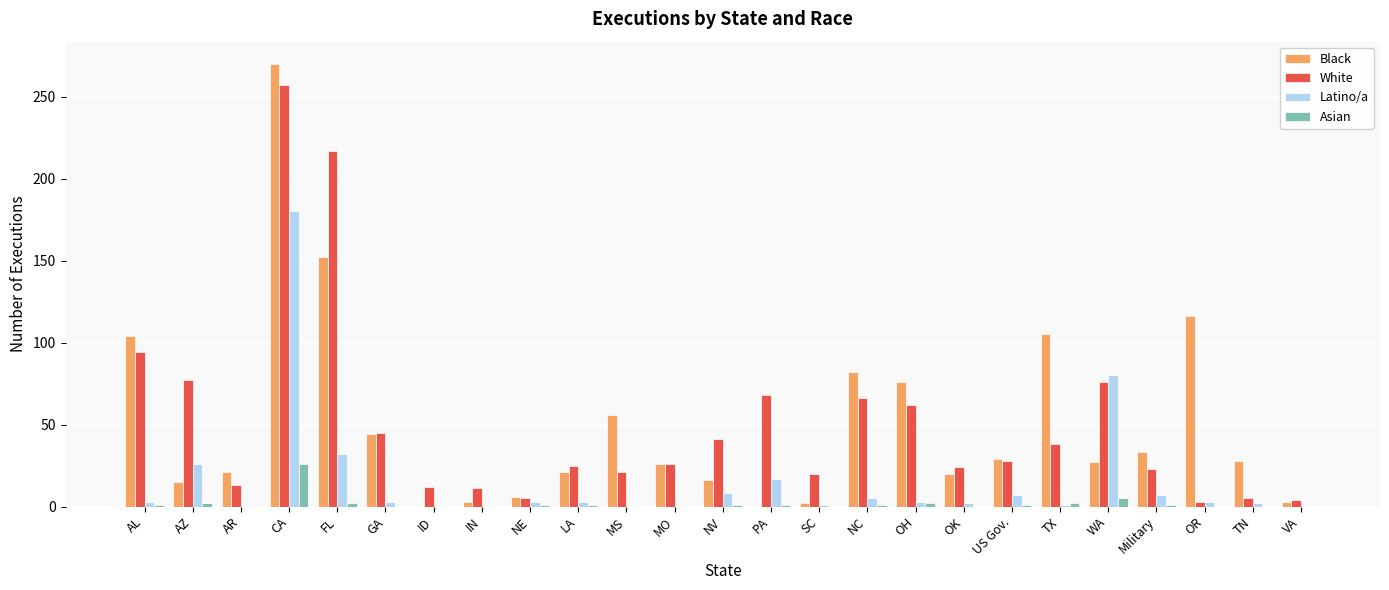

What is the sum of all Latino/a values?

386